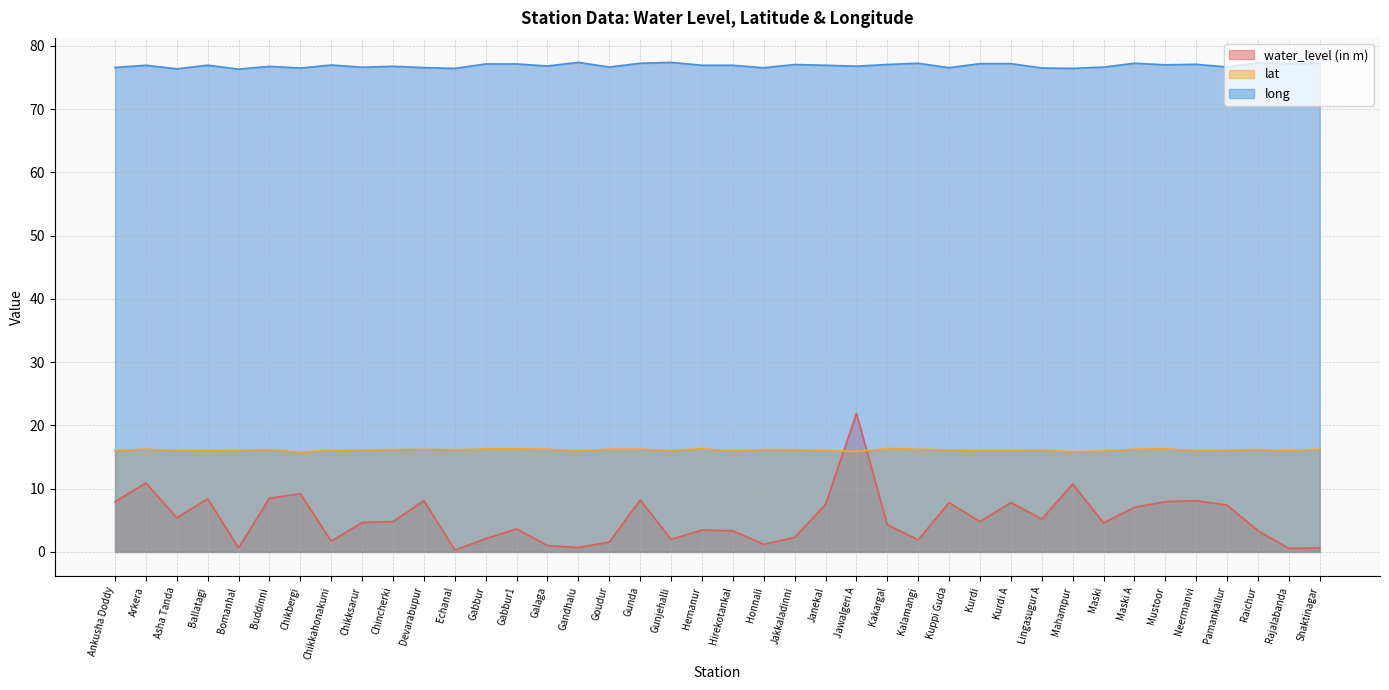

What is the difference between the second highest and second lowest values in the long series?

1.0